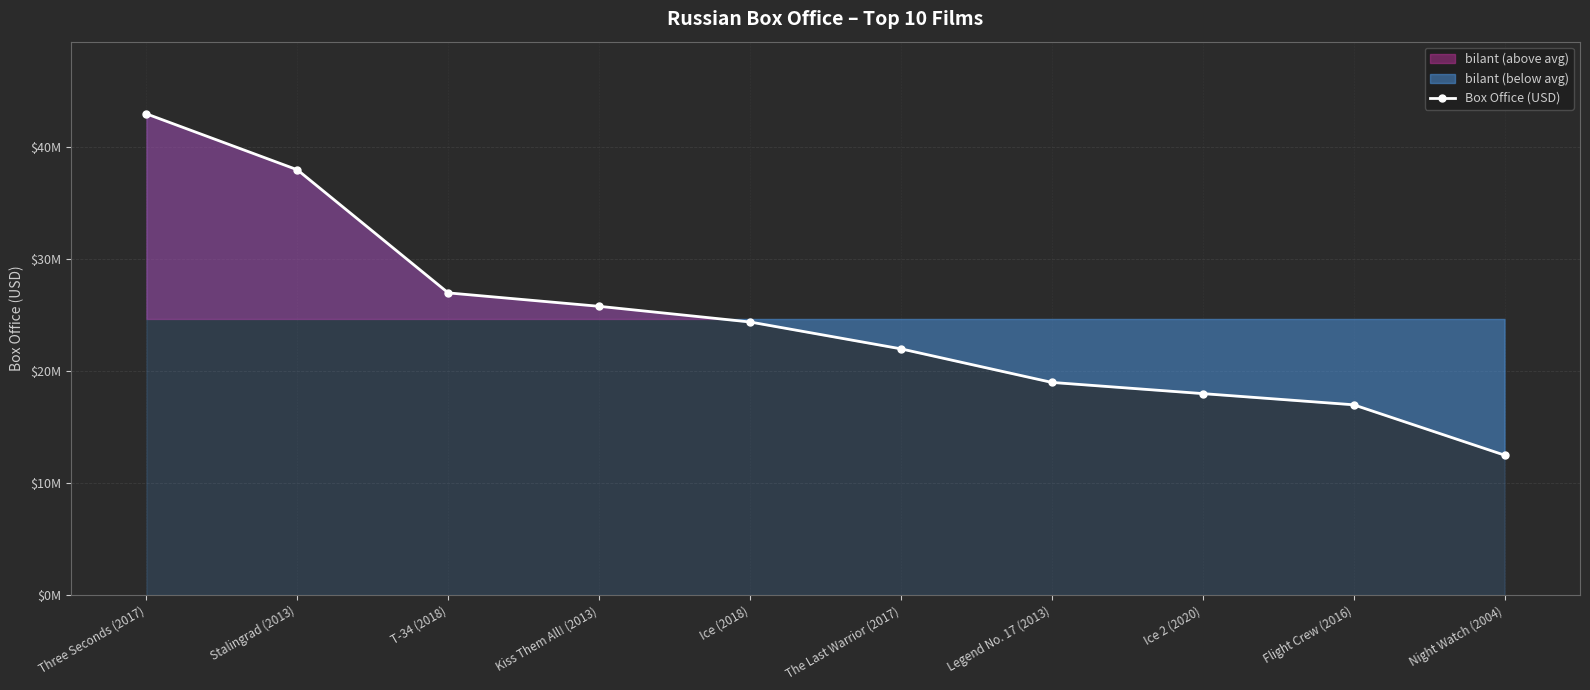

Approximately how many times larger is the value at Kiss Them All! (2013) compared to Flight Crew (2016)?

1.5